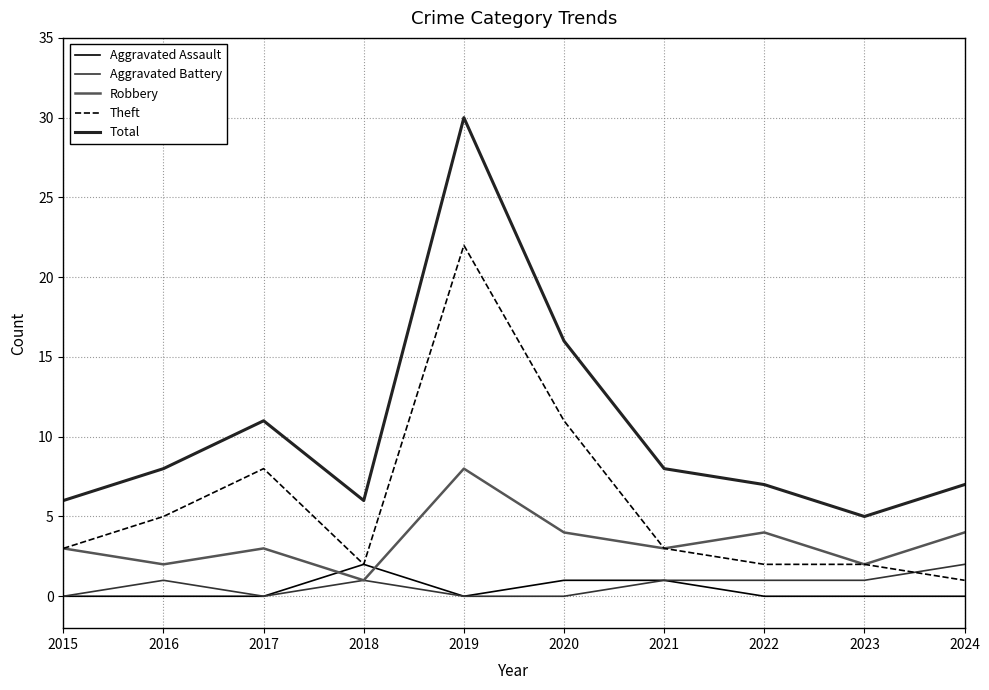

Where is Theft nearest to the value 11?

2020